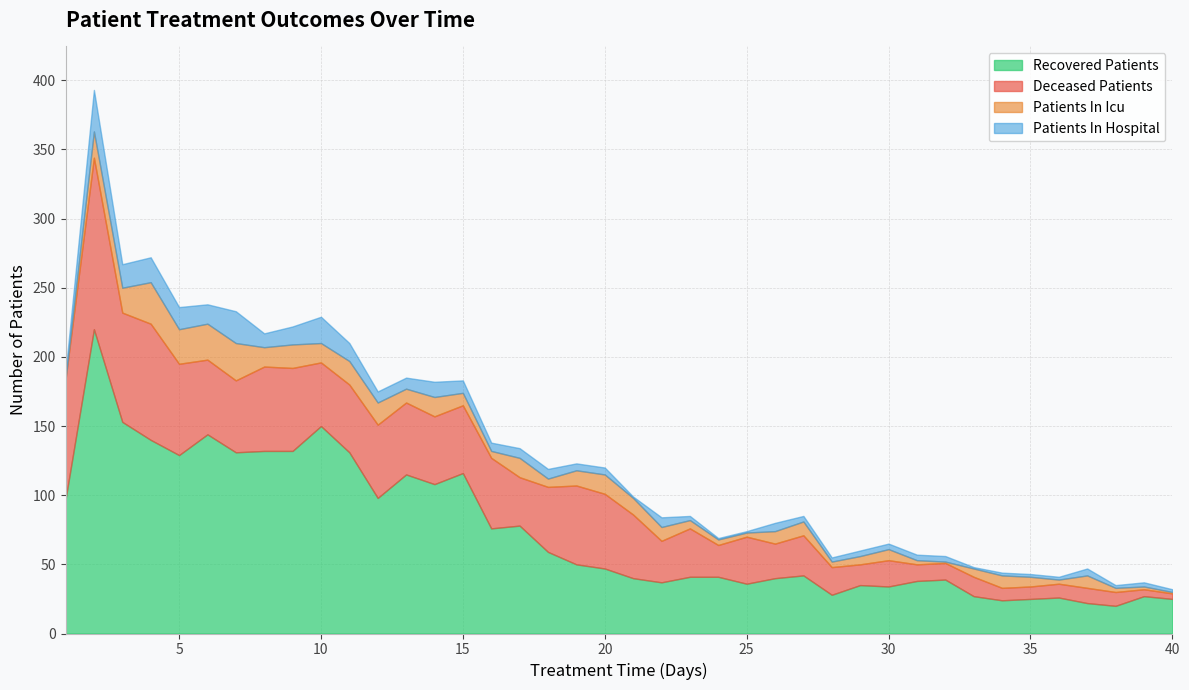

True or false: deceased_patients has more than 1 points higher than both neighbors.

True